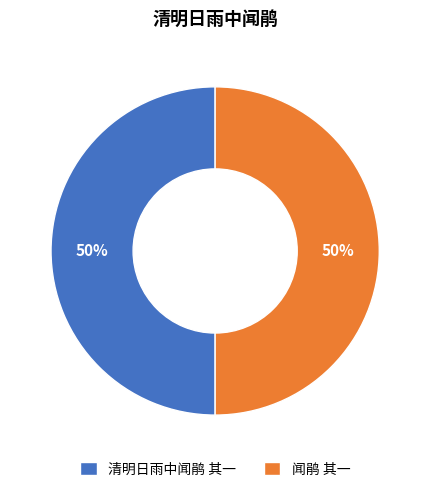

Do 闻鹃 其一 and 清明日雨中闻鹃 其一 together represent more than half of the pie?

Yes